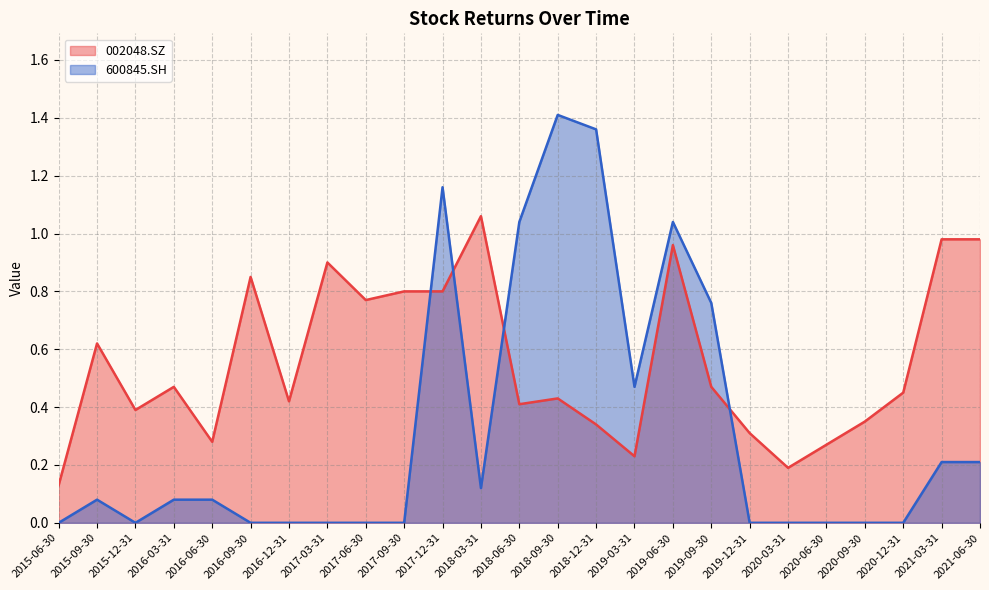

Rank the series at 2020-09-30 from lowest to highest value.

600845.SH, 002048.SZ